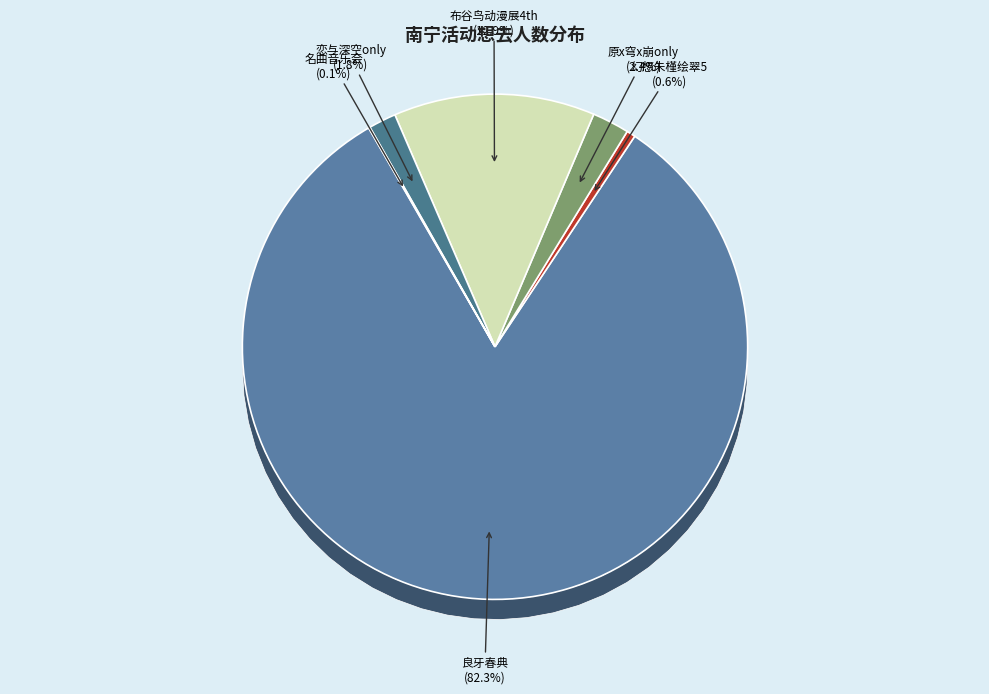

What portion of the pie excludes 南宁·恋与深空only?

98.2%